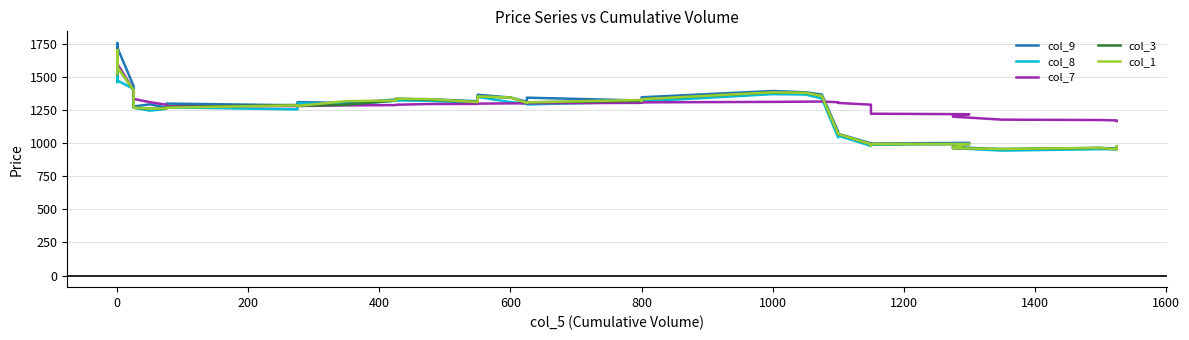

What is the difference between the maximum and second lowest values in the col_3 series?

746.3